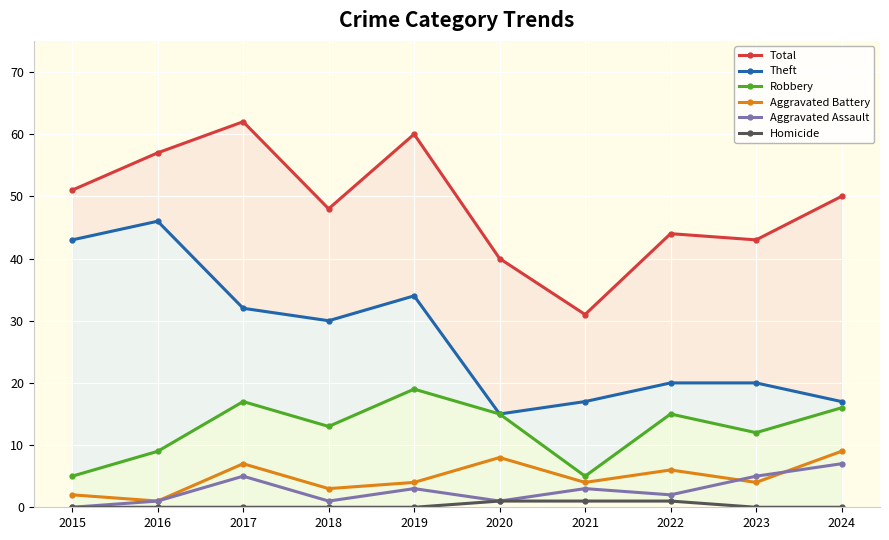

What is the difference between the Aggravated Assault values at 2018 and 2023?

4